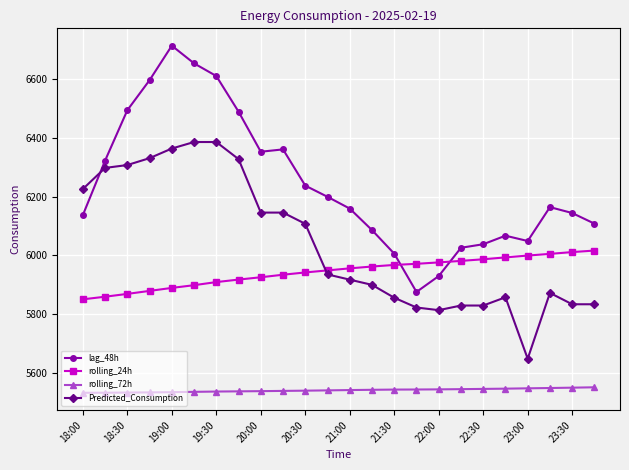

What is the value of the rolling_72h point at the 18th from the left?

5546.1